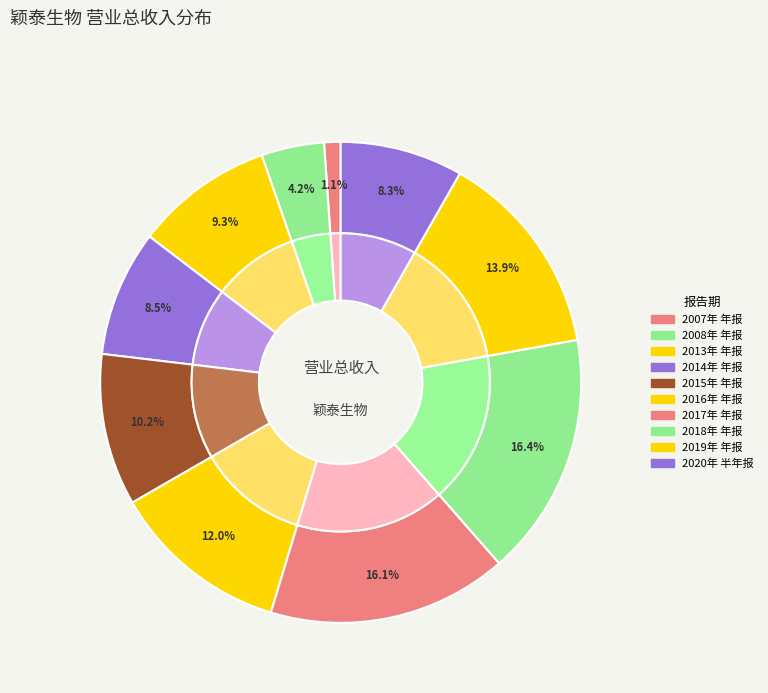

What is the smallest slice in the pie chart?

2007年 年报